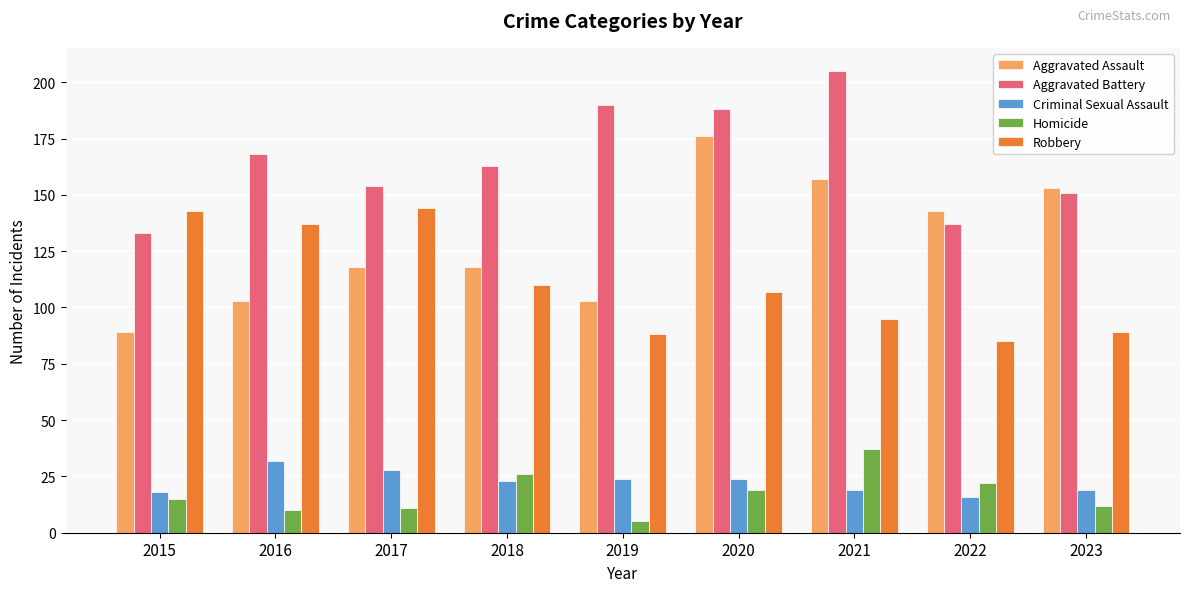

Reading left to right, extract all data points from this chart.

Aggravated Assault: 89	103	118	118	103	176	157	143	153
Aggravated Battery: 133	168	154	163	190	188	205	137	151
Criminal Sexual Assault: 18	32	28	23	24	24	19	16	19
Homicide: 15	10	11	26	5	19	37	22	12
Robbery: 143	137	144	110	88	107	95	85	89